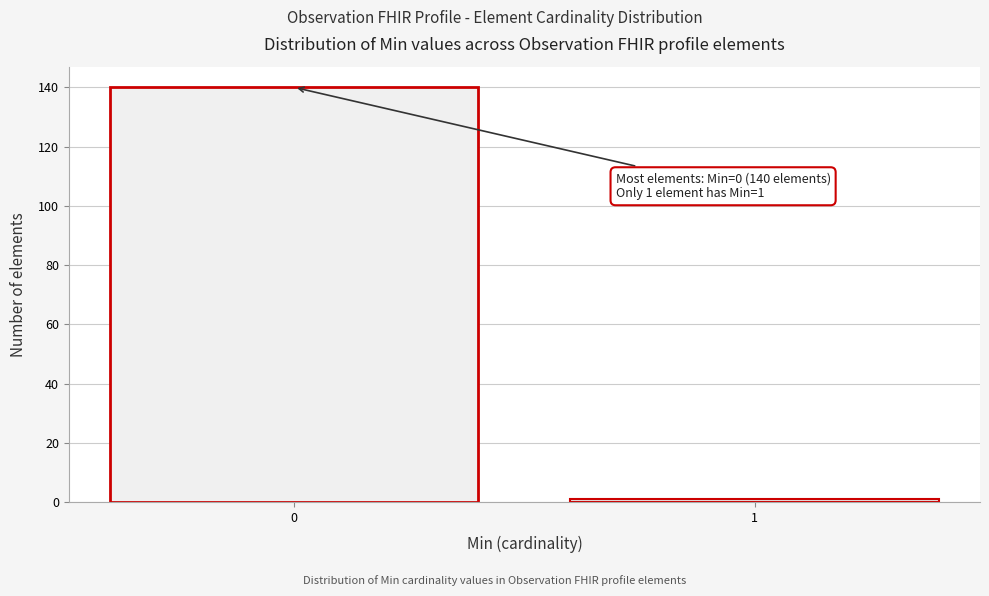

Reading left to right, transcribe all the data shown in this chart.

0=140	1=1